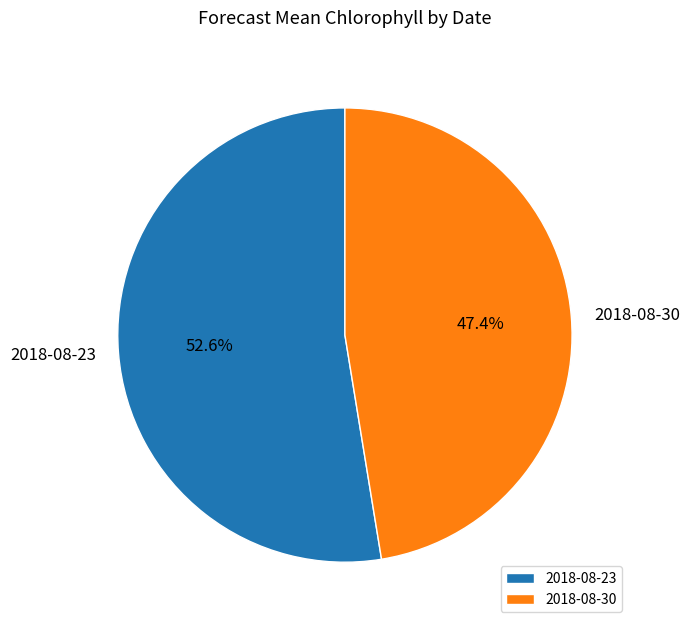

Between 2018-08-23 and 2018-08-30, which is larger?

2018-08-23